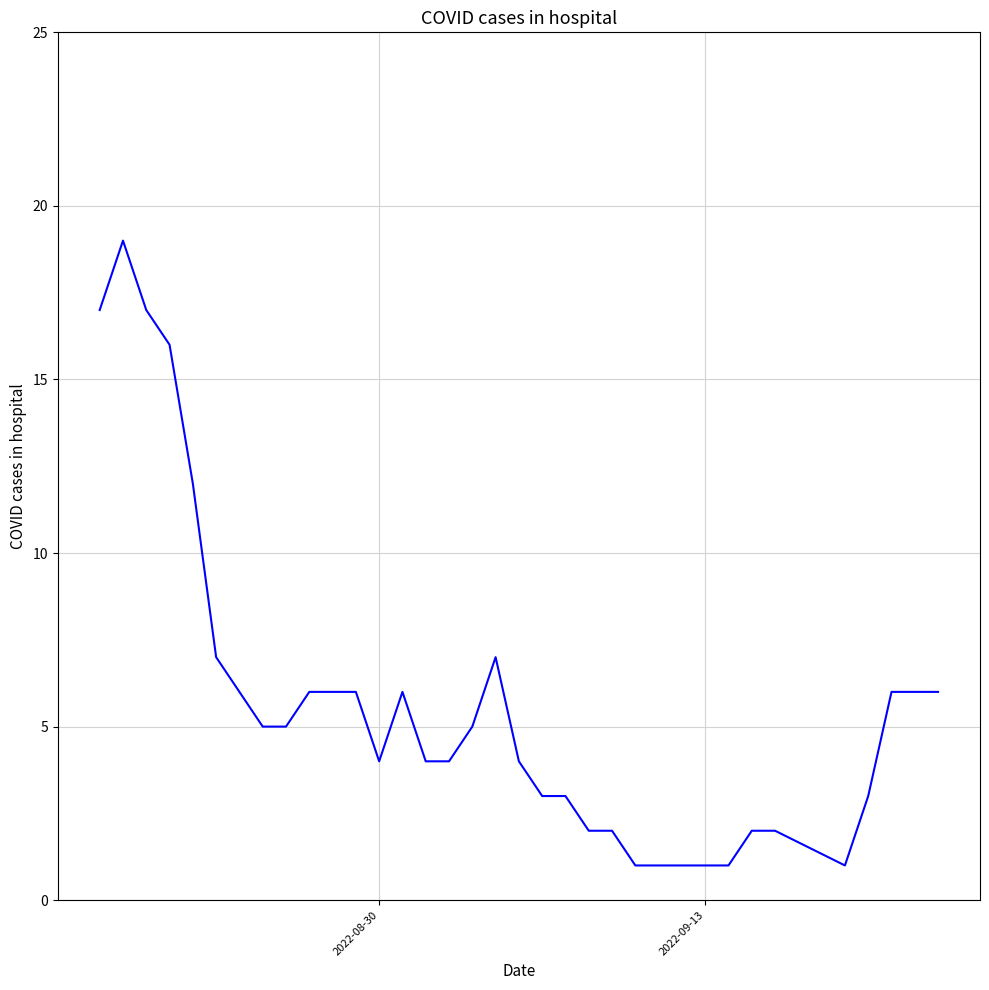

Does the chart have visible grid lines?

Yes